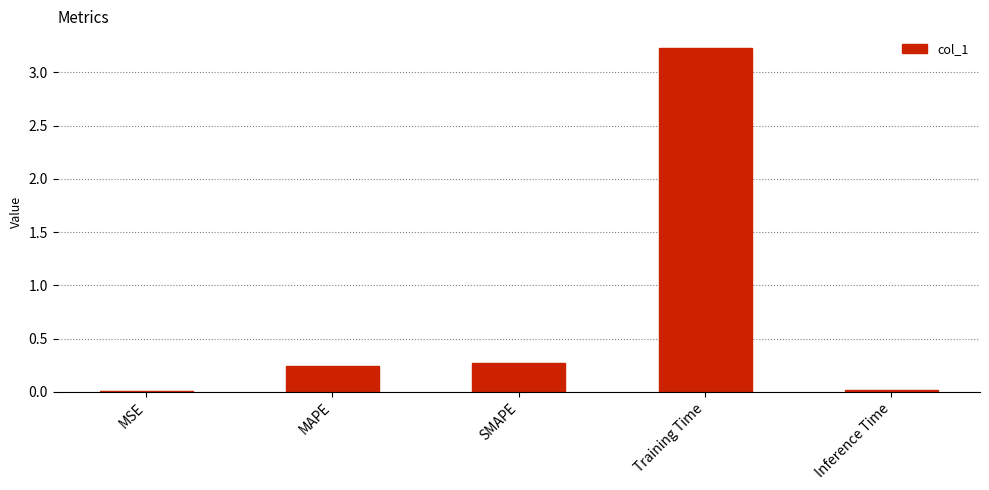

How many series are shown in this chart?

1